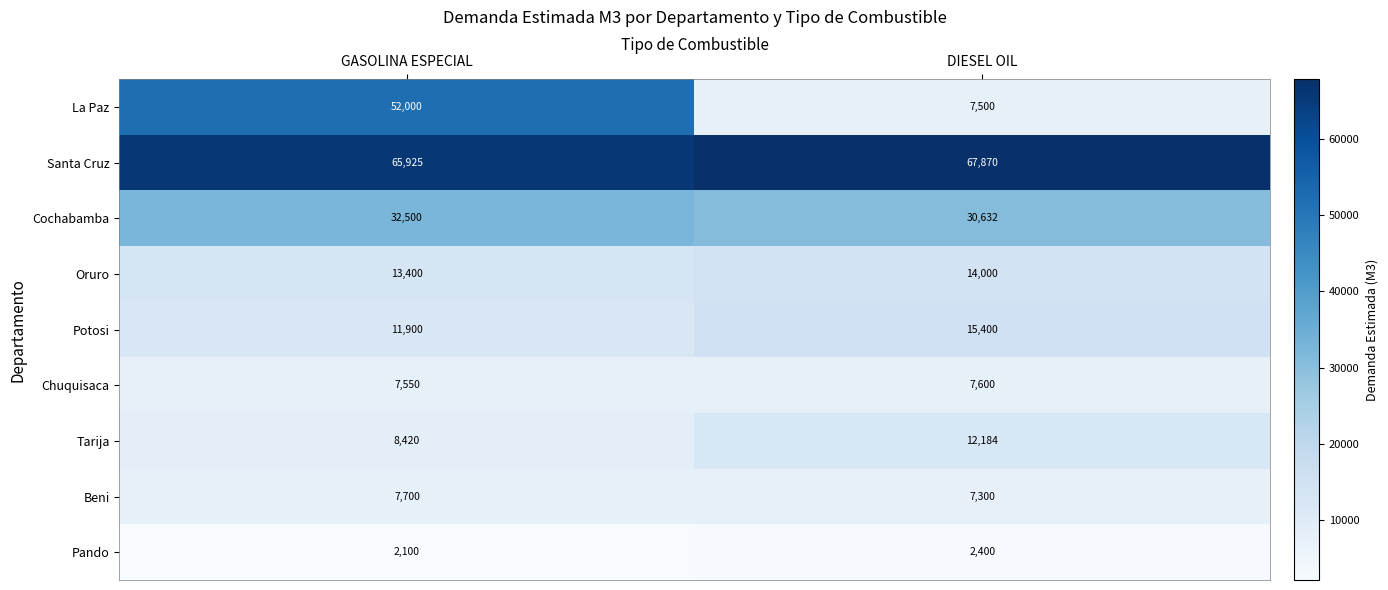

Reading right to left, transcribe all the data shown in this chart.

La Paz: DIESEL OIL=7500	GASOLINA ESPECIAL=52000
Santa Cruz: DIESEL OIL=67870	GASOLINA ESPECIAL=65925
Cochabamba: DIESEL OIL=30632	GASOLINA ESPECIAL=32500
Oruro: DIESEL OIL=14000	GASOLINA ESPECIAL=13400
Potosi: DIESEL OIL=15400	GASOLINA ESPECIAL=11900
Chuquisaca: DIESEL OIL=7600	GASOLINA ESPECIAL=7550
Tarija: DIESEL OIL=12184	GASOLINA ESPECIAL=8420
Beni: DIESEL OIL=7300	GASOLINA ESPECIAL=7700
Pando: DIESEL OIL=2400	GASOLINA ESPECIAL=2100